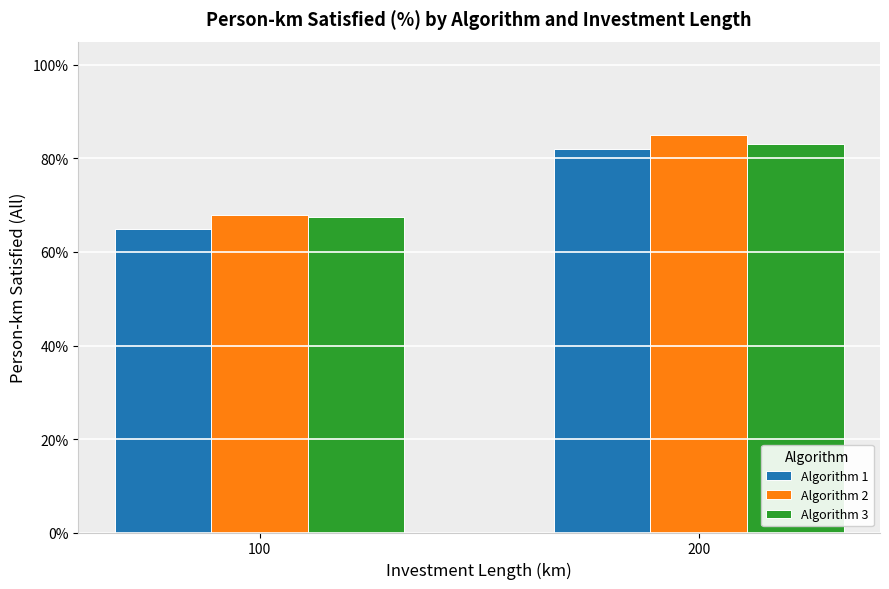

Rank the series by their maximum value, from lowest to highest.

Algorithm 1, Algorithm 3, Algorithm 2